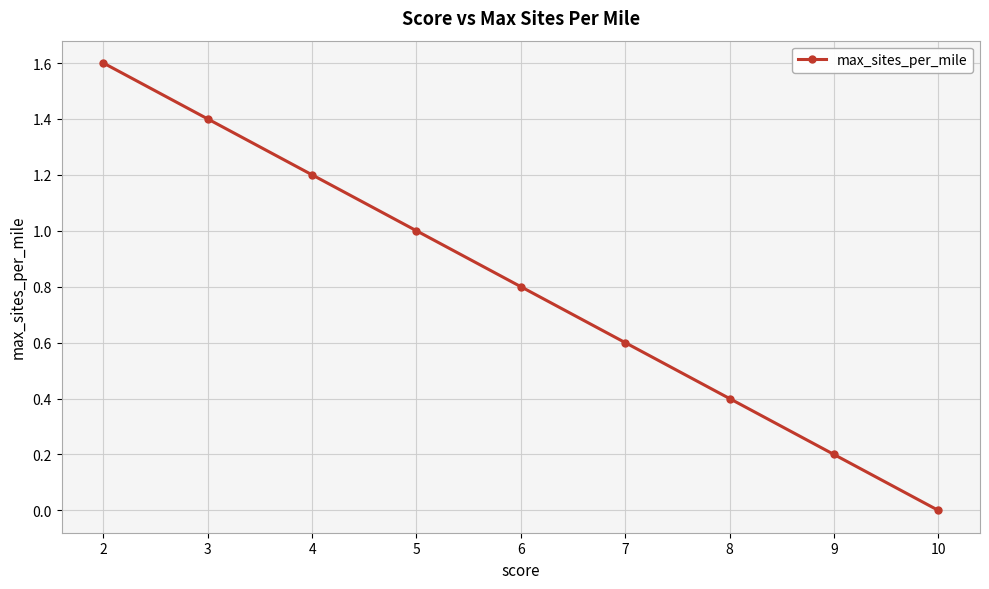

Rank the categories by value from lowest to highest.

10, 9, 8, 7, 6, 5, 4, 3, 2